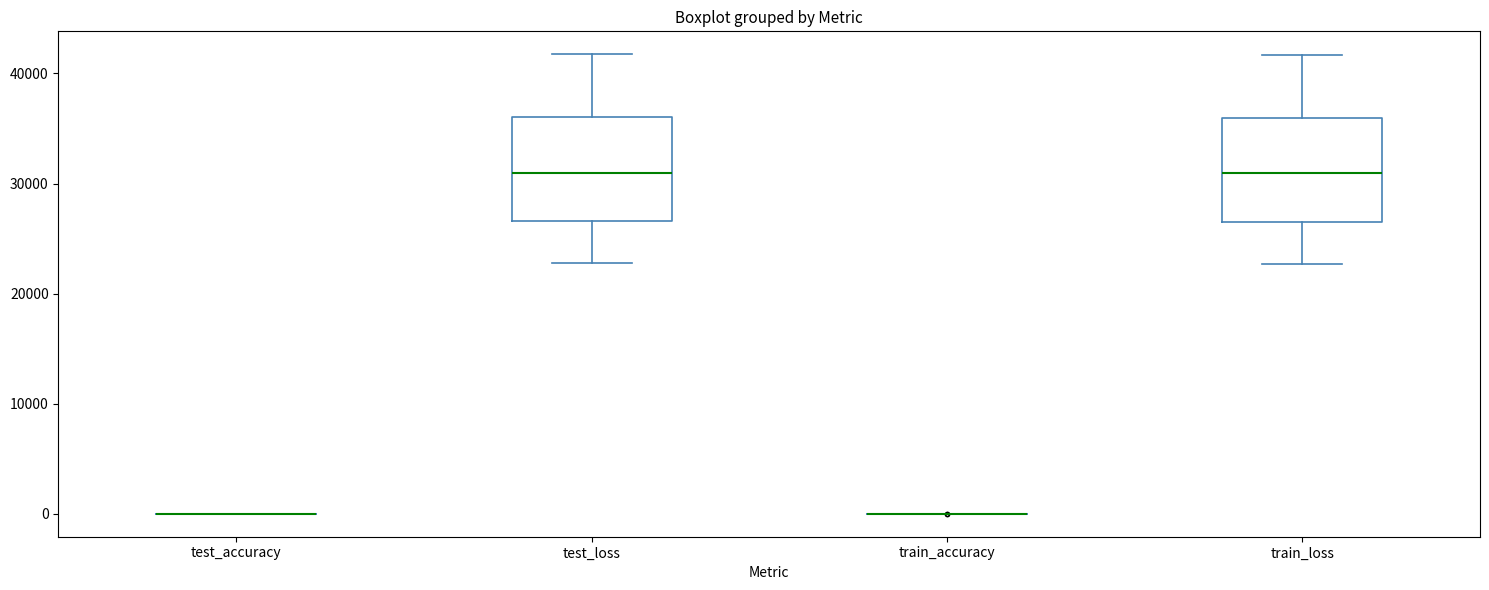

Reading left to right, read every box against the y-axis: the position of its median line, the range the box covers, and the ends of its whiskers. The values are not printed on the chart, so give them approximately, as read against the axis.

test_accuracy: box collapsed to a line at 0, whiskers 0 to 0
test_loss: median 31000, box 27000 to 36000, whiskers 23000 to 42000
train_accuracy: box collapsed to a line at 0, whiskers 0 to 0
train_loss: median 31000, box 27000 to 36000, whiskers 23000 to 42000